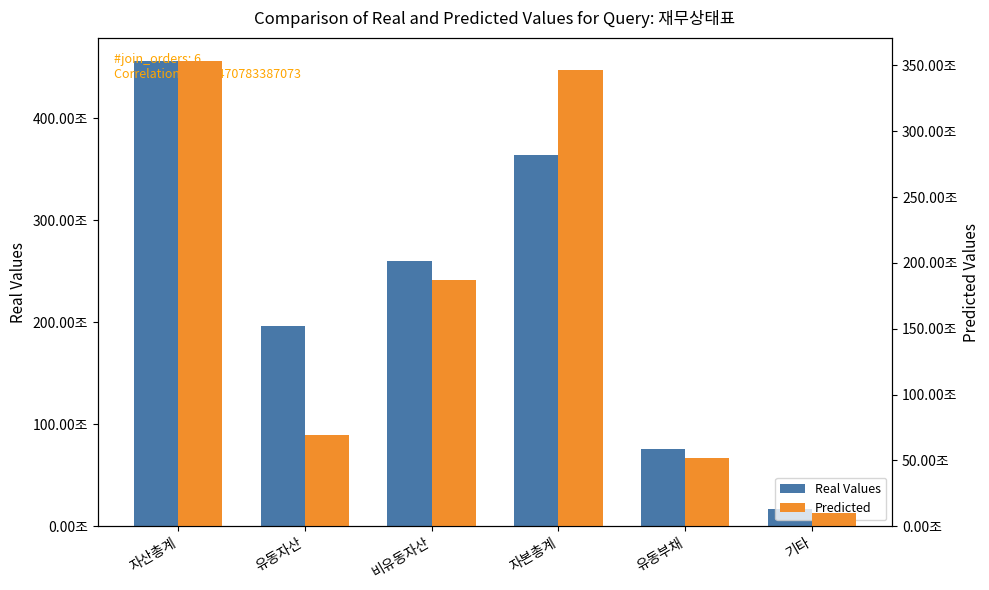

Reading left to right, what are all the values shown in this chart?

Real Values: 자산총계=455905980000000	유동자산=195936557000000	비유동자산=259969423000000	자본총계=363677865000000	유동부채=75719452000000	기타=16508663000000
Predicted: 자산총계=353233775000000	유동자산=69080893000000	비유동자산=187256262000000	자본총계=346652238000000	유동부채=51625874000000	기타=10444090000000